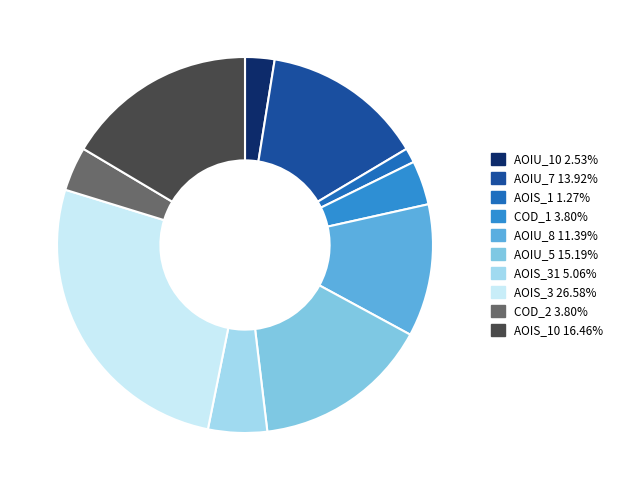

Is there a majority slice in this chart?

No